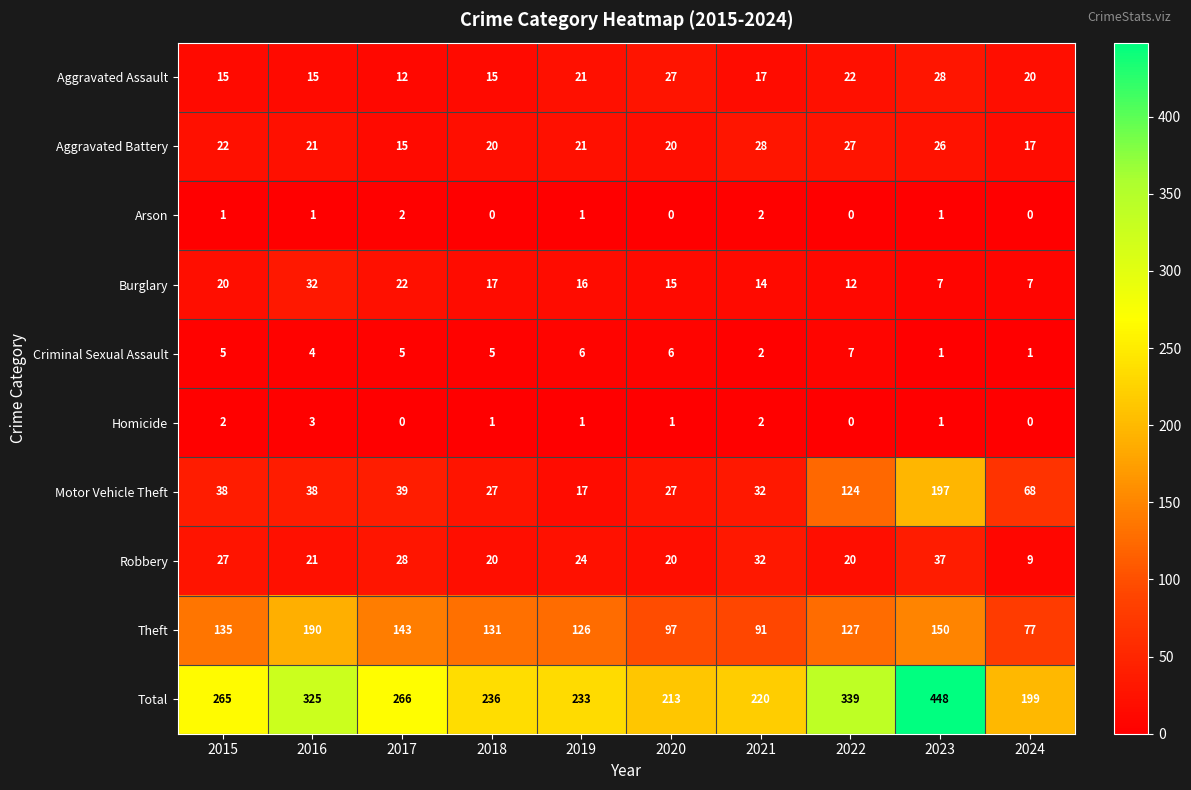

Which label corresponds to the largest value in the chart?

2023